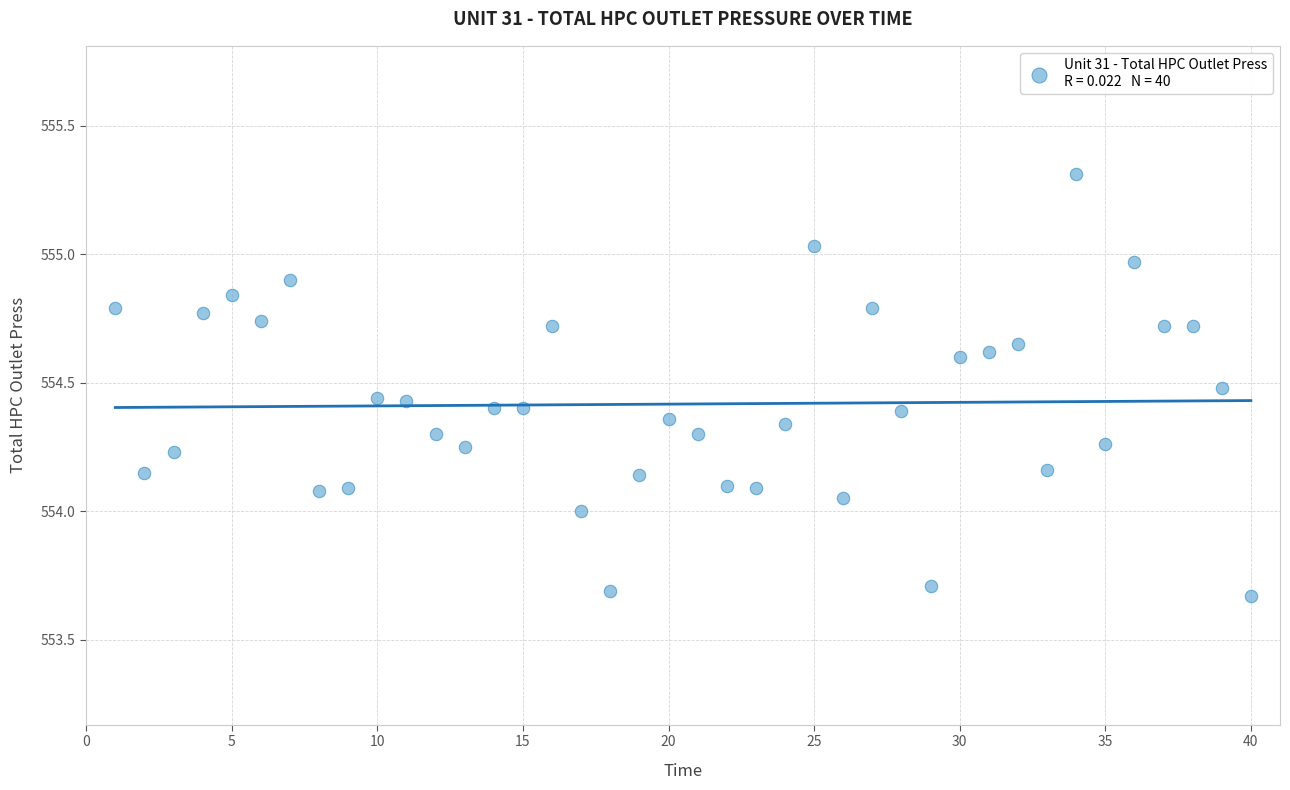

What is the range of Y values (max minus min)?

1.6